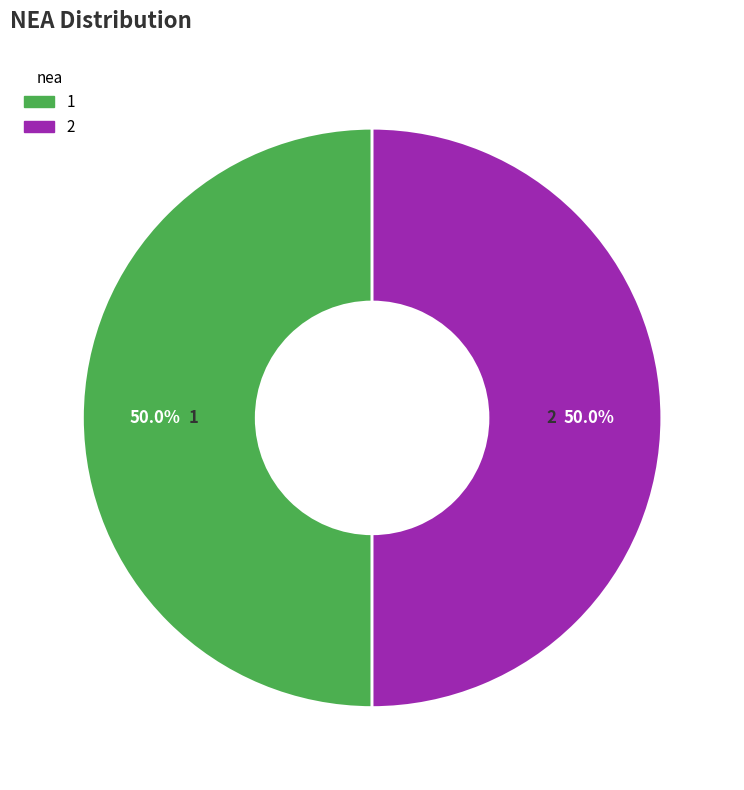

Is it true that 2 is 50% of the pie?

True